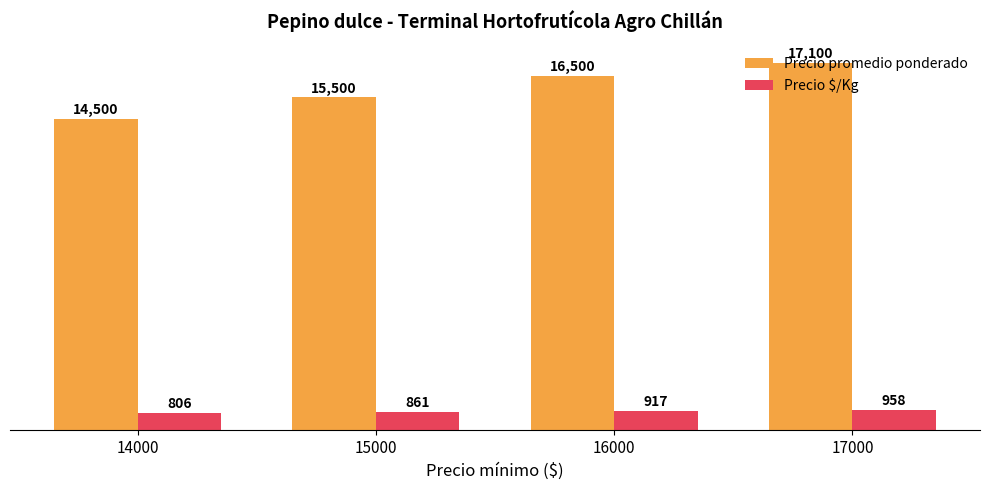

What are all the series names shown in the legend?

Precio promedio ponderado, Precio $/Kg